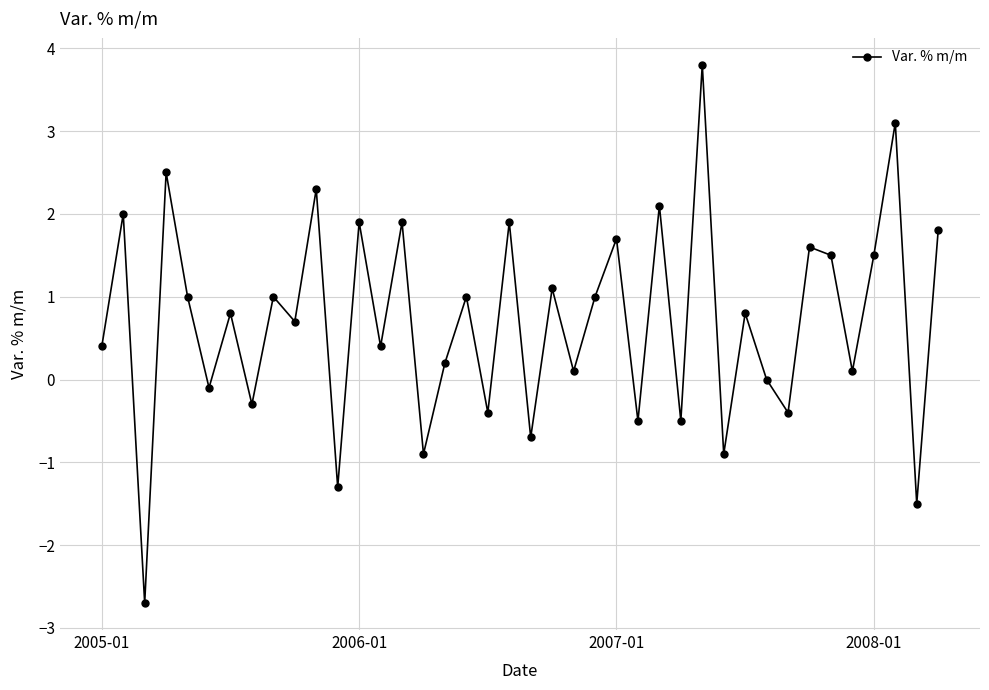

What is the greatest value displayed?

3.8